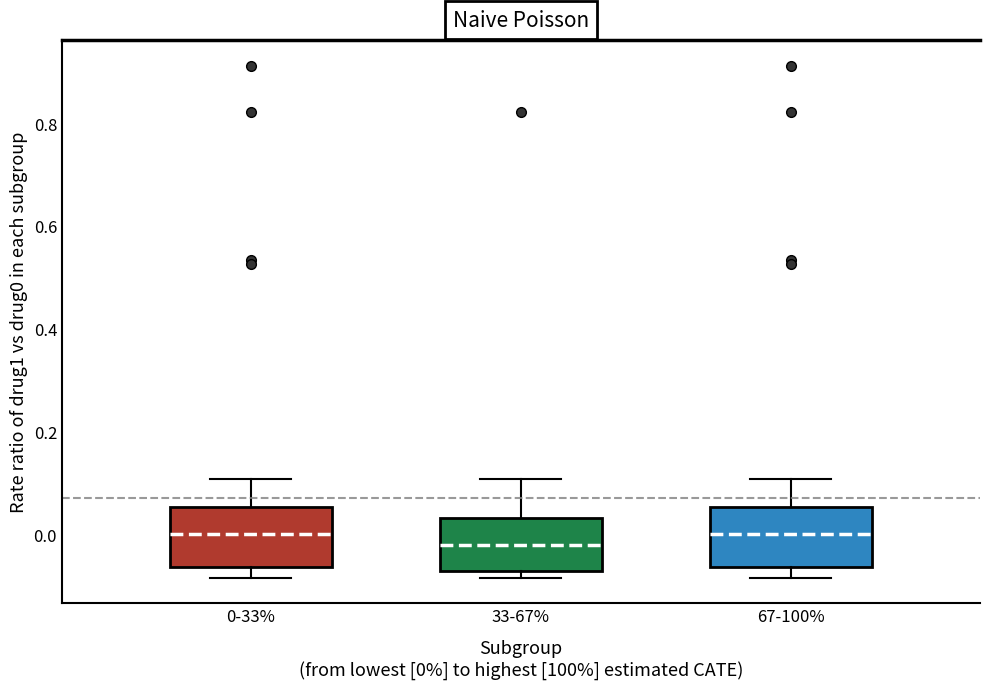

Reading left to right, transcribe this box plot: for each box, give where its median line is, the range the box spans, and where its two whiskers end, as read against the y-axis. The values are not printed on the chart, so give them approximately, as read against the axis.

0-33%: median 0.00, box -0.06 to 0.06, whiskers -0.08 to 0.10
33-67%: median -0.02, box -0.08 to 0.04, whiskers -0.08 (just below the box's lower edge) to 0.10
67-100%: median 0.00, box -0.06 to 0.06, whiskers -0.08 to 0.10